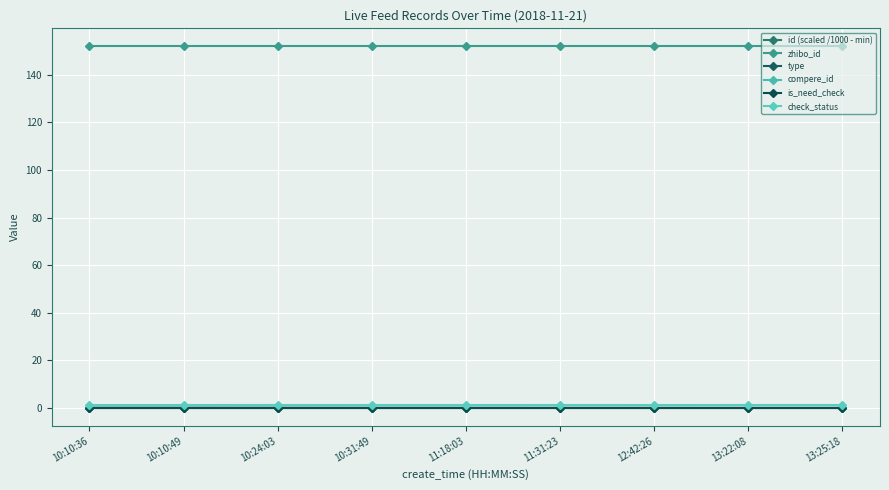

The id (scaled /1000 - min) series shows 0.0 at 13:25:18. True or false?

True